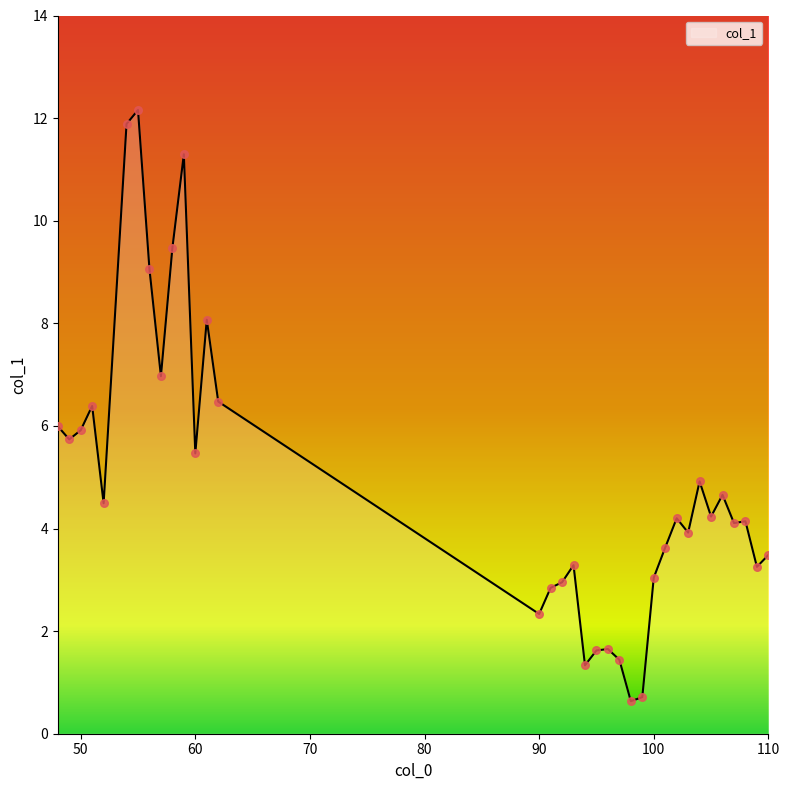

What is the difference between the maximum and minimum values?

11.5